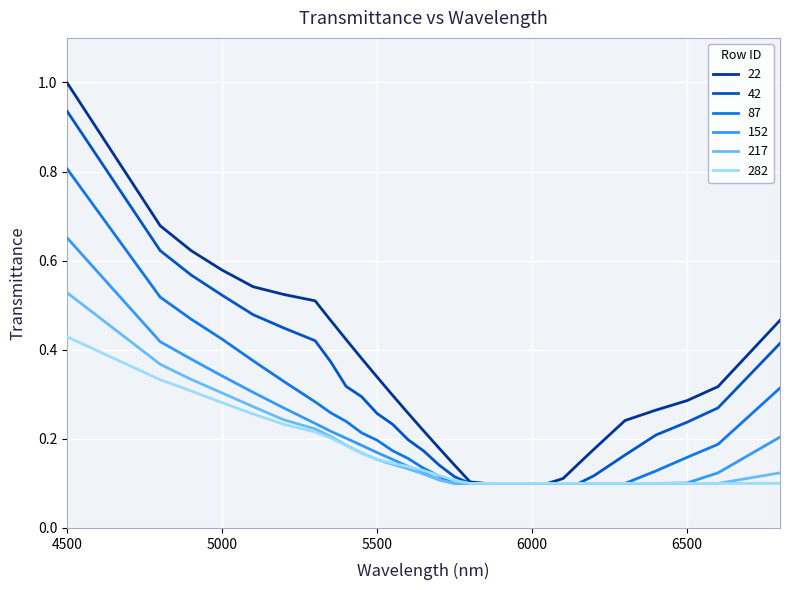

List the series in order of their peak value, highest first.

22, 42, 87, 152, 217, 282